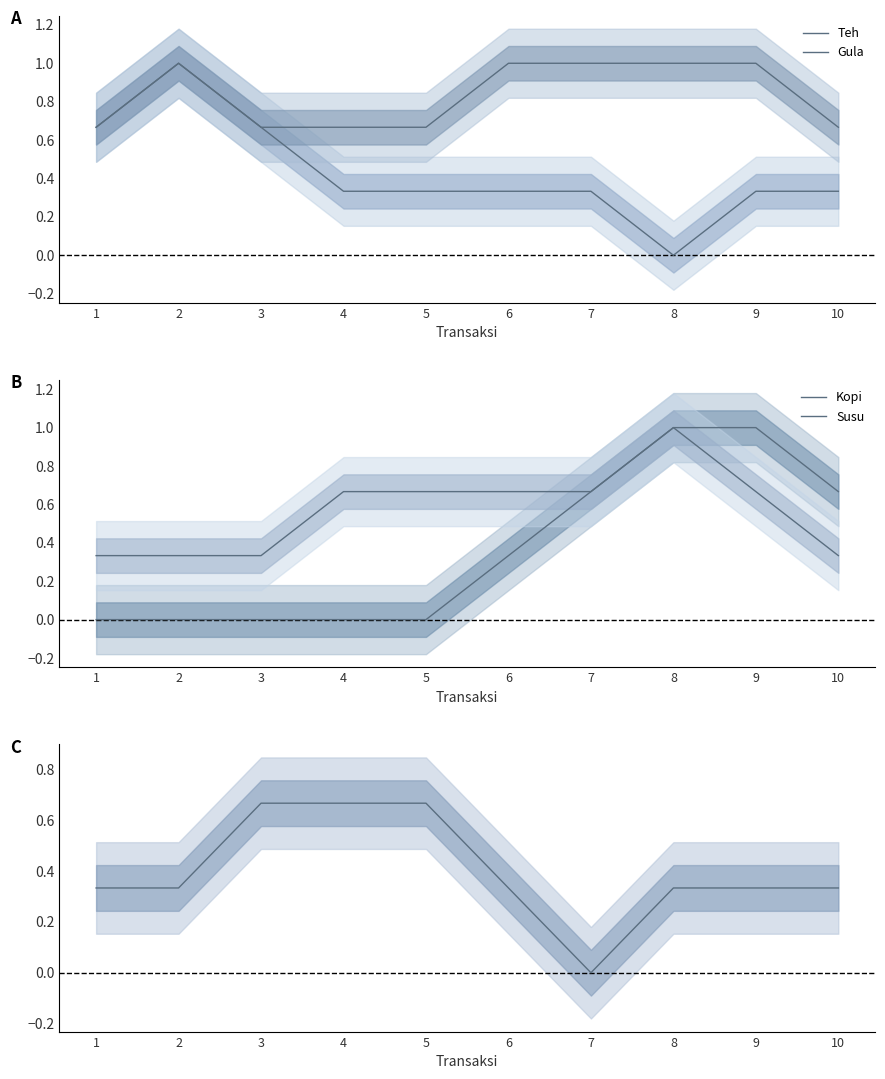

Rank the series at 8 from lowest to highest value.

Teh, Roti, Gula, Kopi, Susu